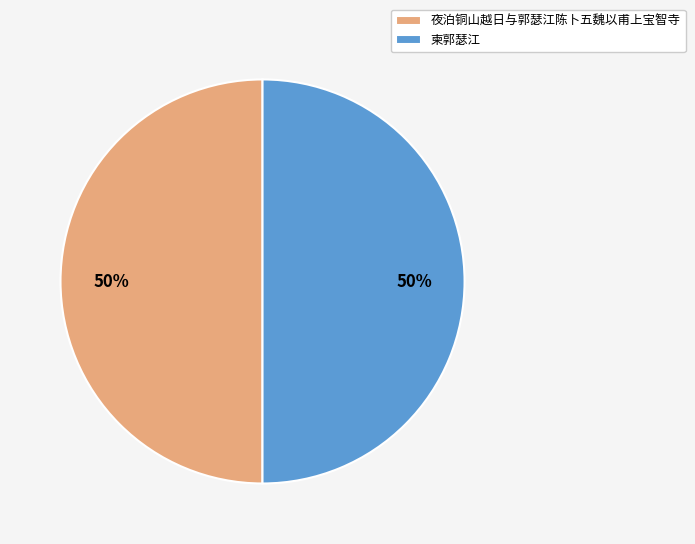

Is the sum of 柬郭瑟江 and 夜泊铜山越日与郭瑟江陈卜五魏以甫上宝智寺 greater than half?

Yes